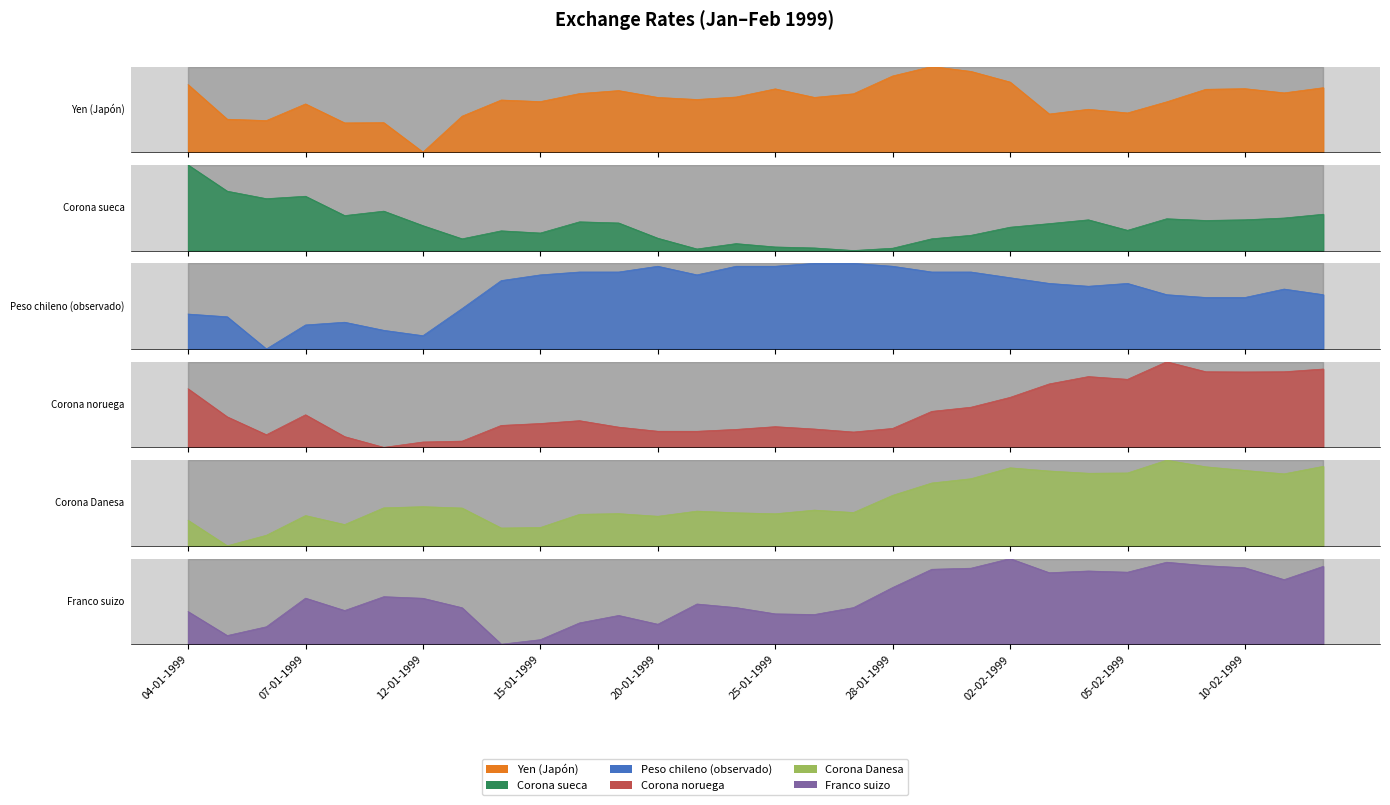

Does the chart display data point markers on the line(s)?

No